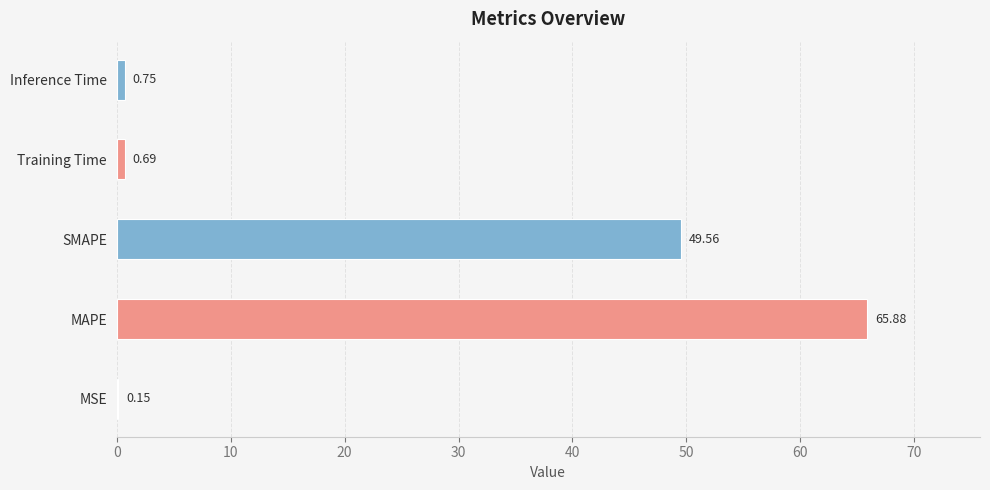

At which label is the value closest to 33?

SMAPE